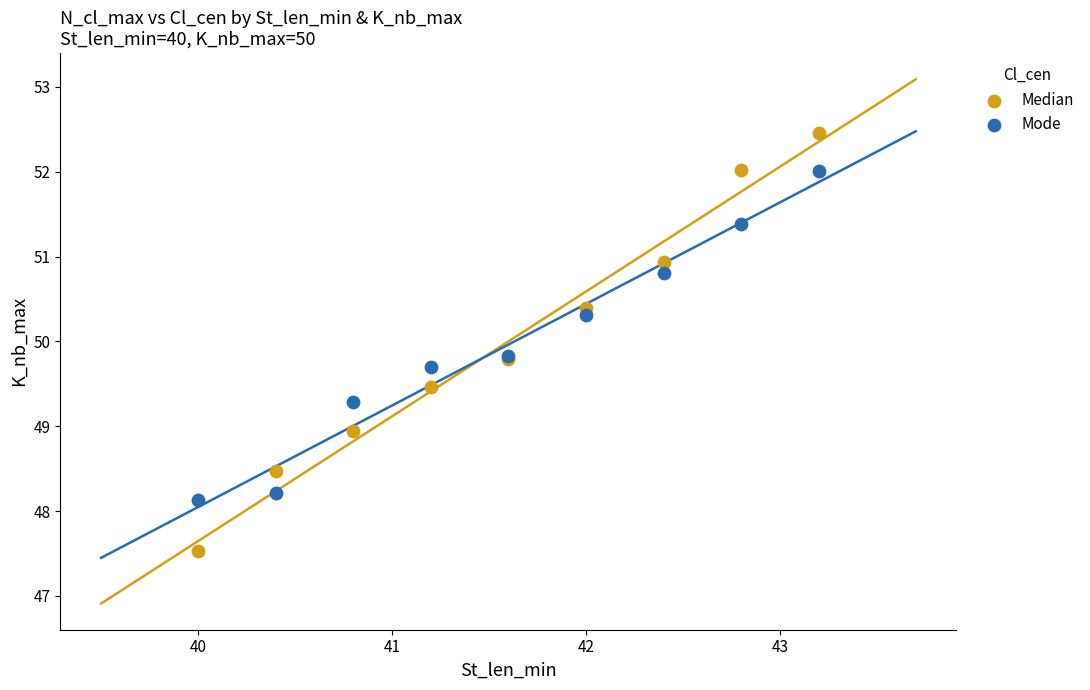

Which series contains the lowest Y value?

Median